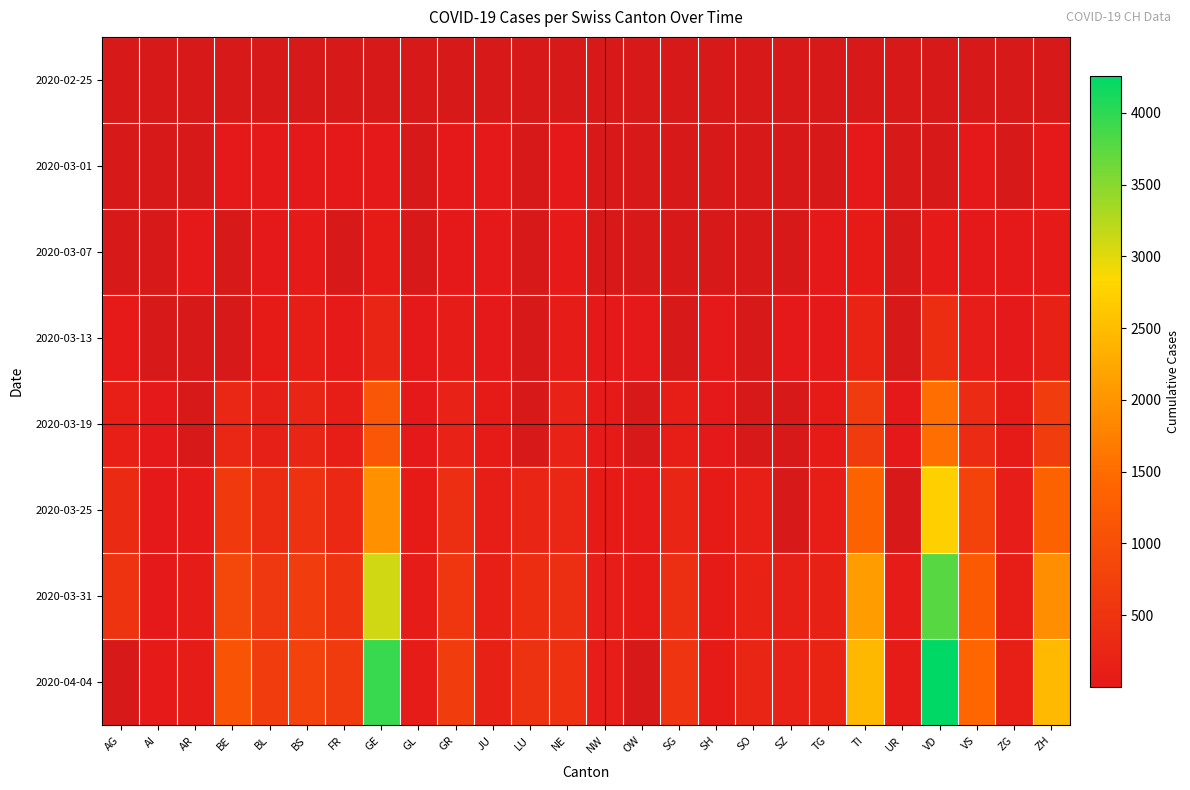

Is the value of 2020-03-07 at JU greater than the value of 2020-02-25 at LU?

No